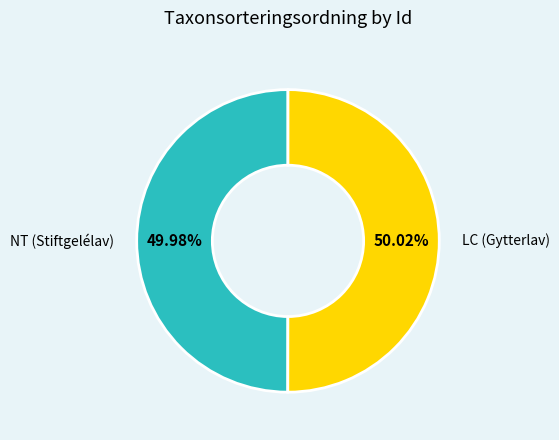

Does any single category account for the majority?

Yes